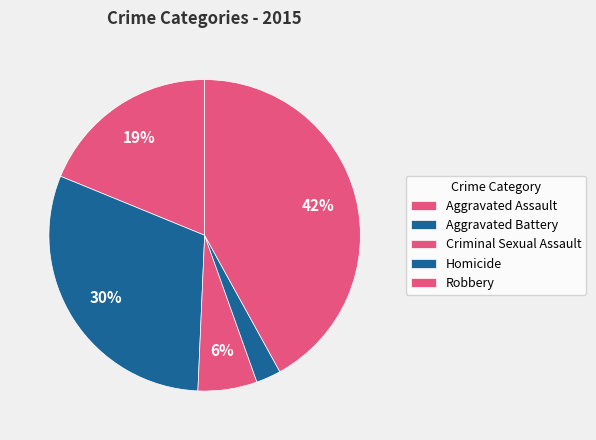

Does Criminal Sexual Assault represent more than half of the total?

No